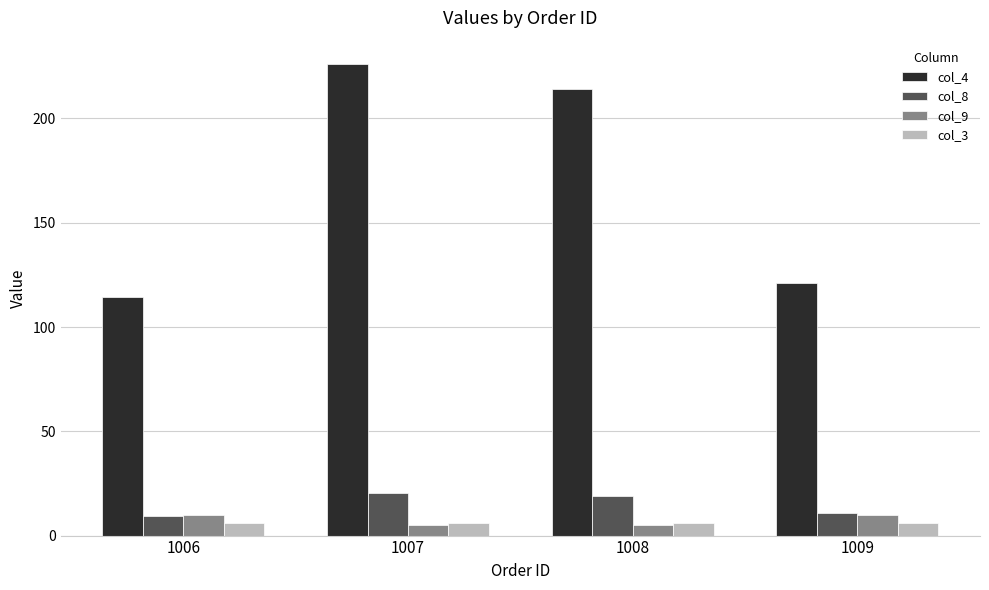

What is the difference between the col_4 values at 1006 and 1009?

6.5